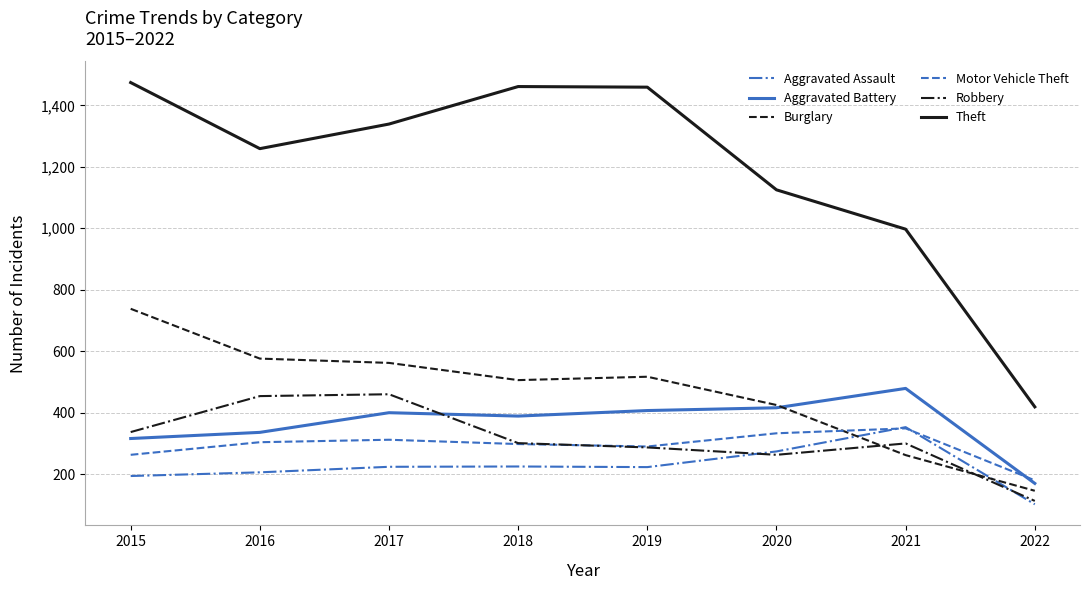

Which series has the largest total across all categories?

Theft